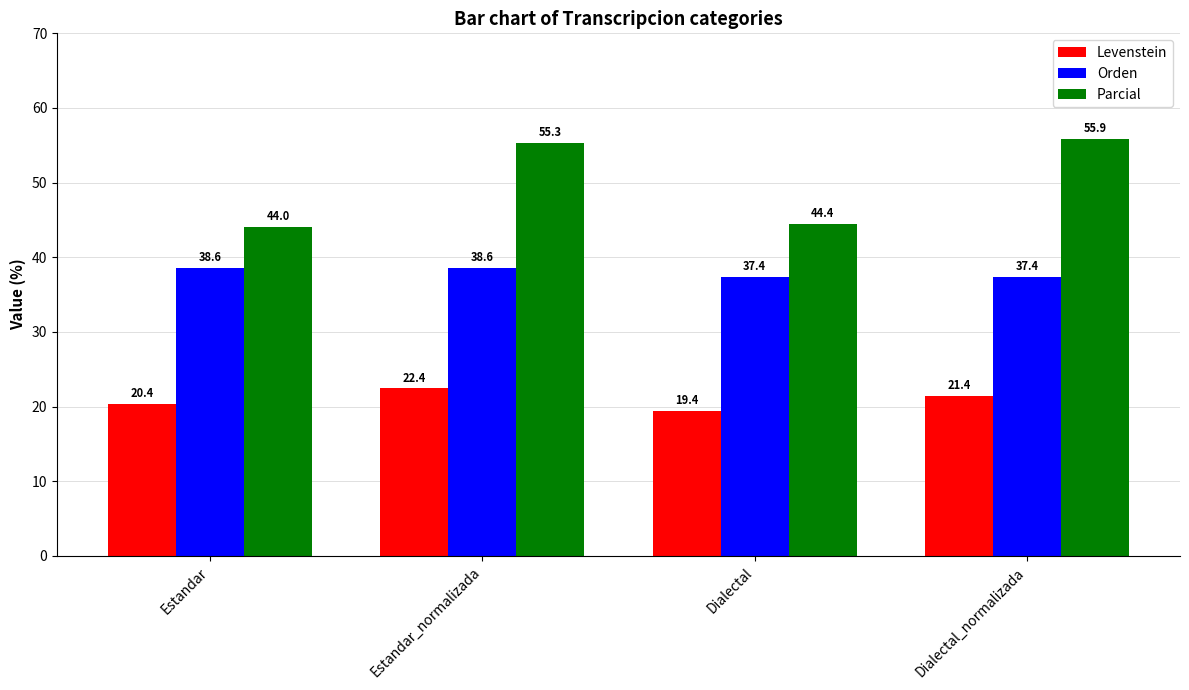

Does the chart contain any negative values?

No